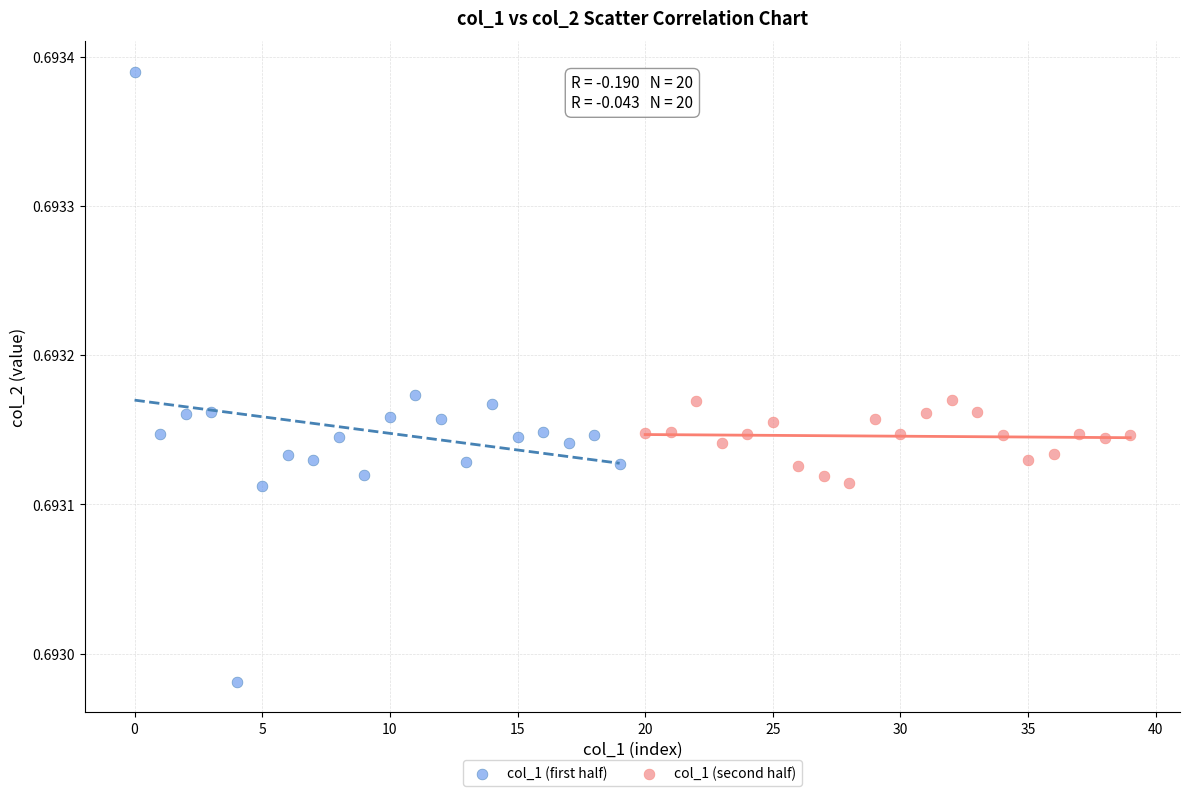

What are all the series names shown in the legend?

col_1 (first half), col_1 (second half)